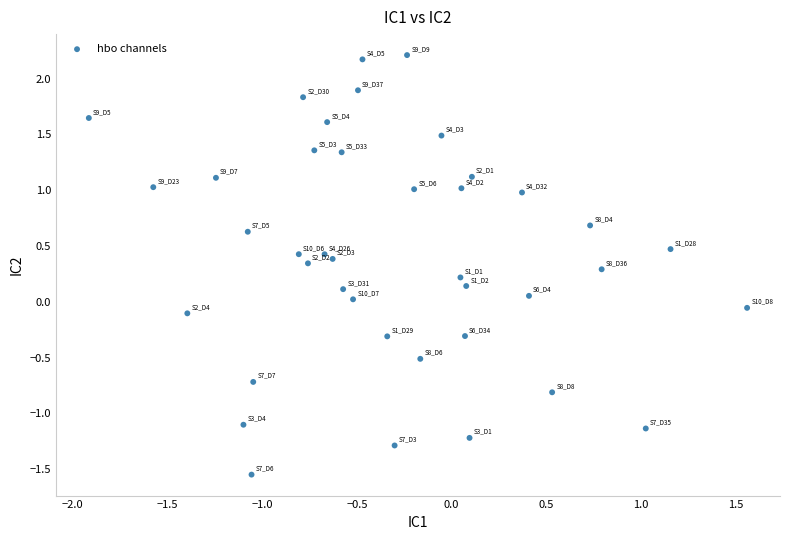

What is the range of Y values (max minus min)?

3.8